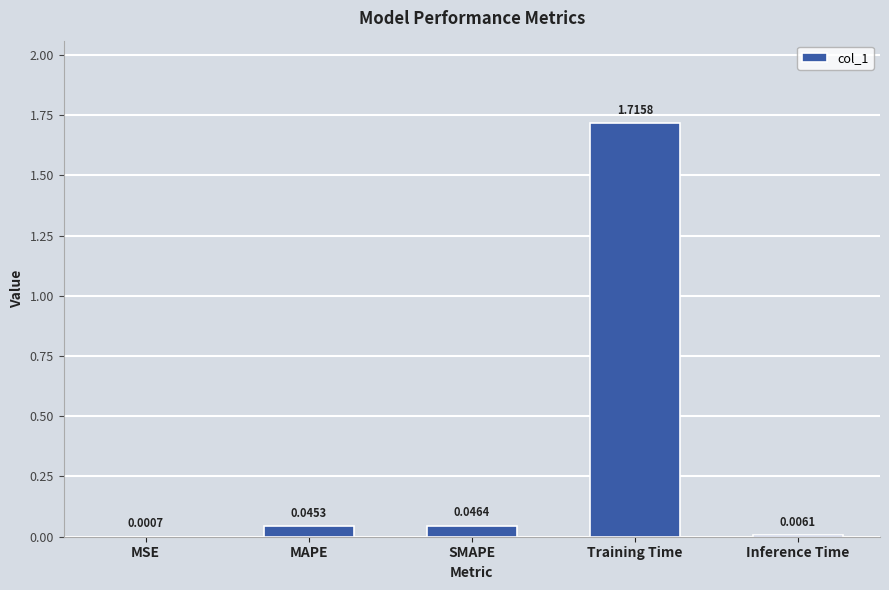

What is the sum of all values?

1.8